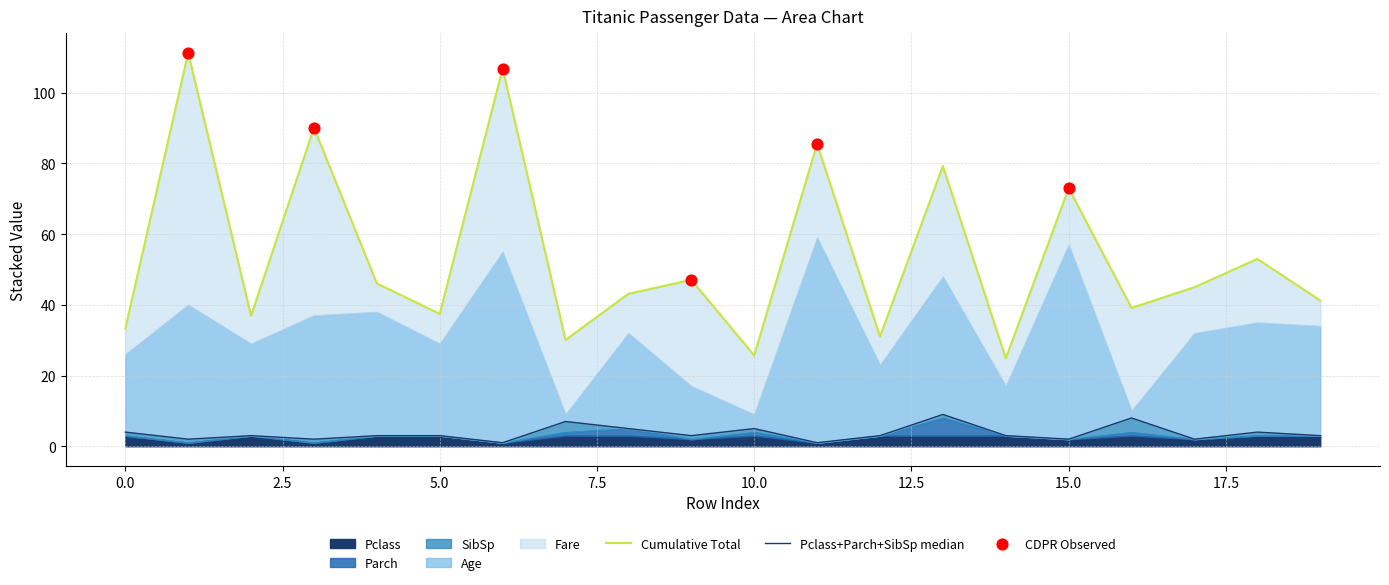

At how many categories does at least one series exceed 65?

1